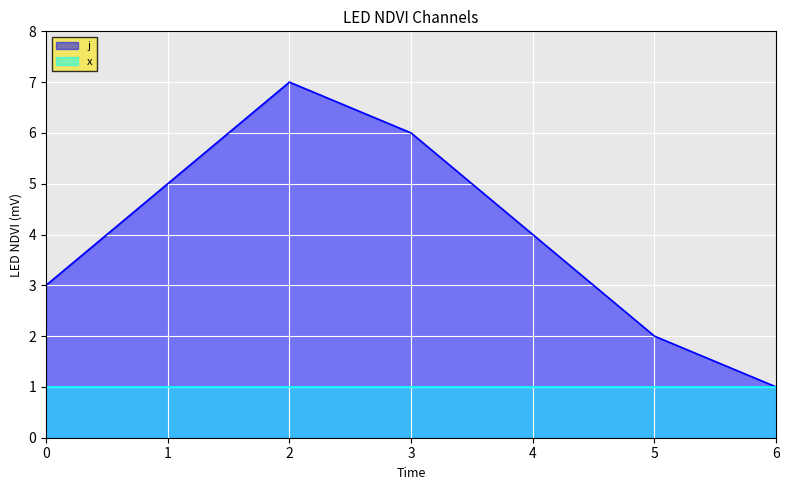

The value at 2 is 7. True or false?

True